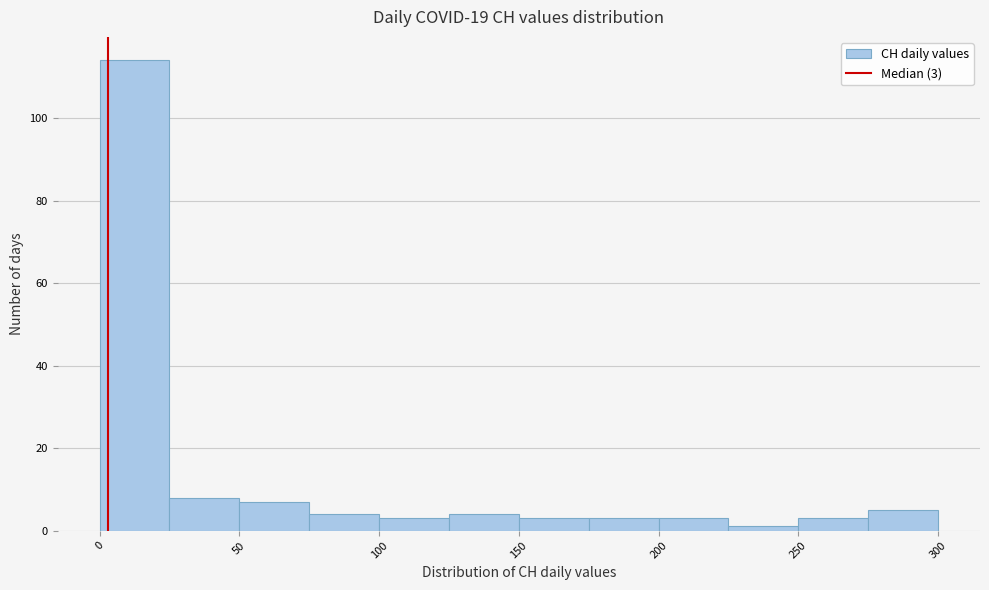

Over which range of the x-axis is the bar tallest?

0 to 25